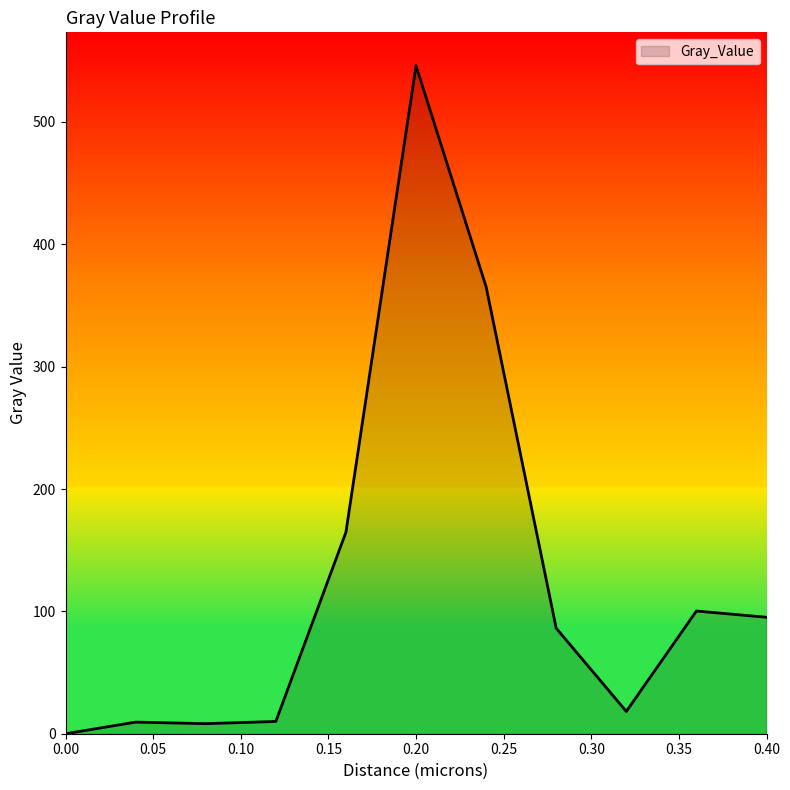

What is the difference between the maximum and minimum values?

546.0